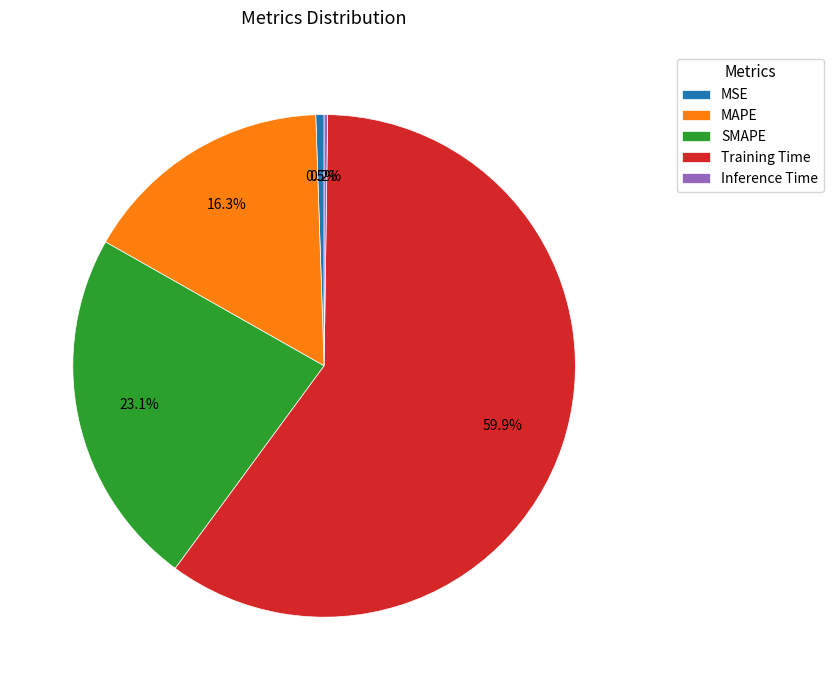

Is Training Time the majority of the pie?

Yes